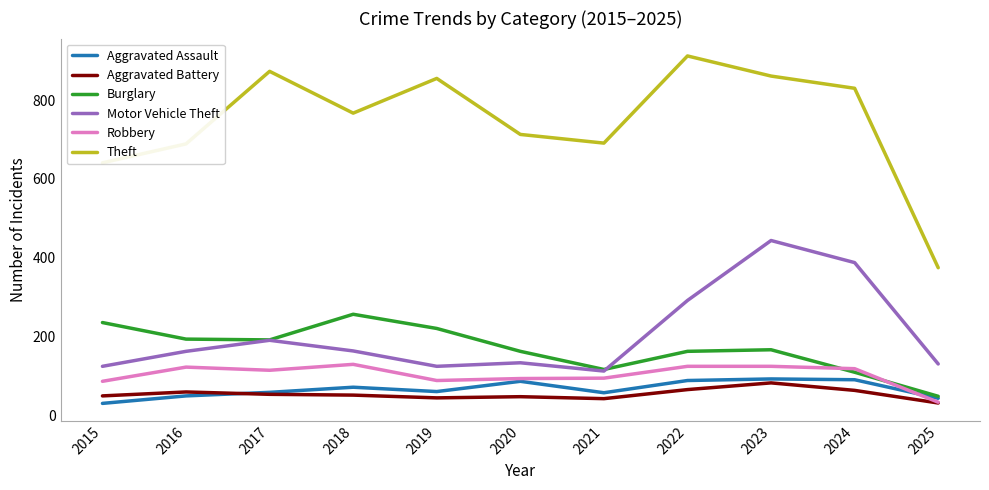

What is the maximum value shown in the chart?

912